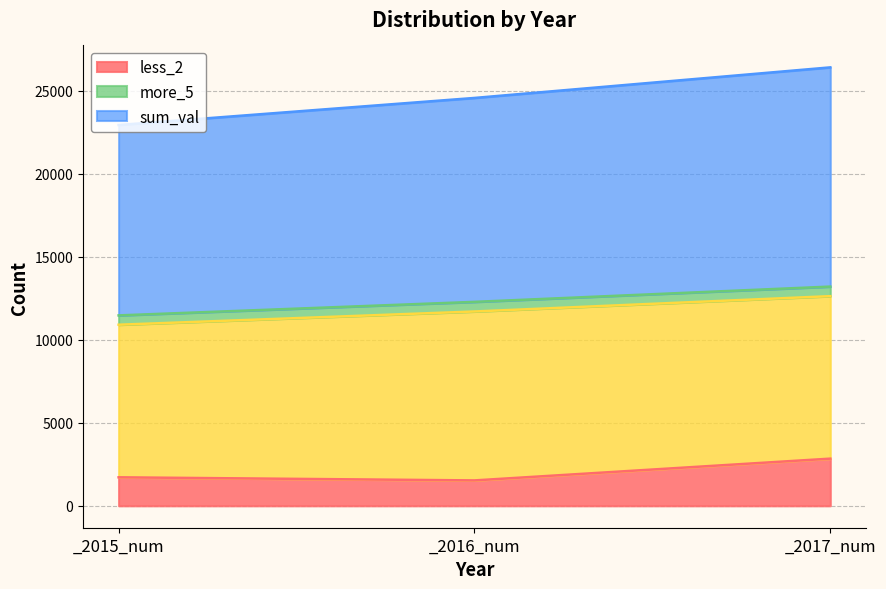

At how many categories does at least one series exceed 3817?

3